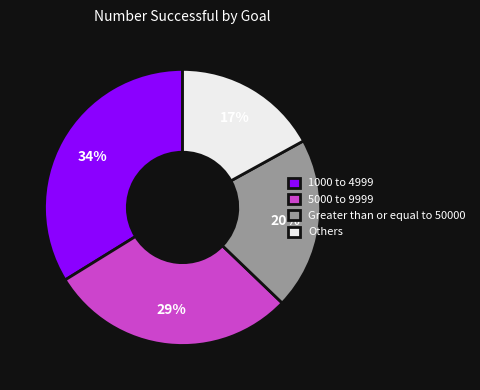

How many slices are in this pie chart?

4